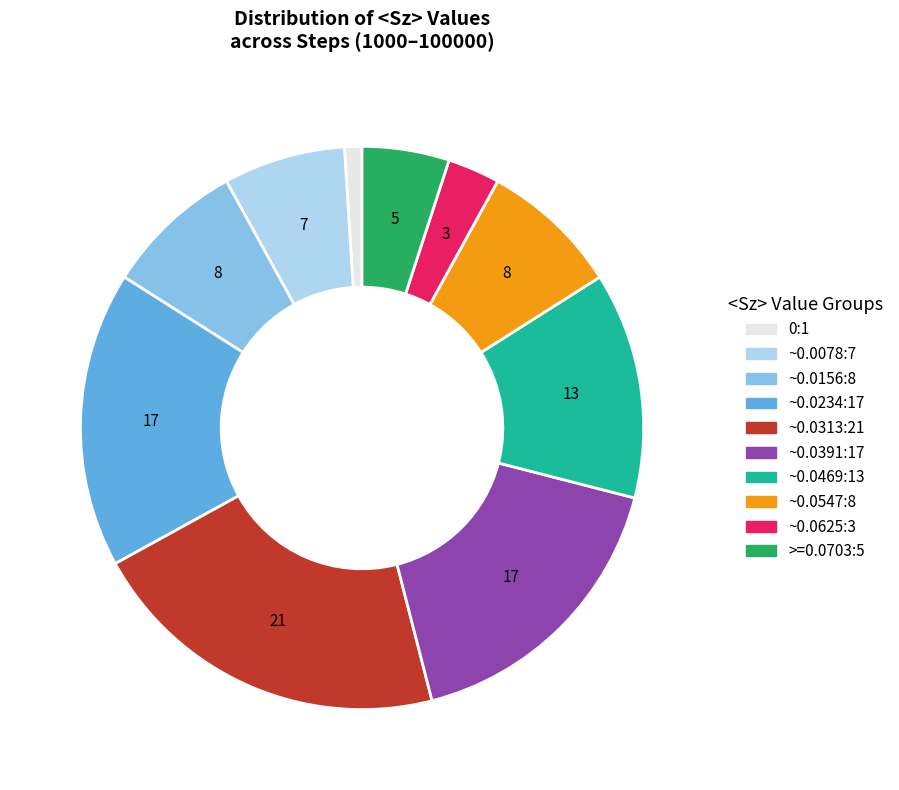

Is there any slice that represents more than half of the pie?

No